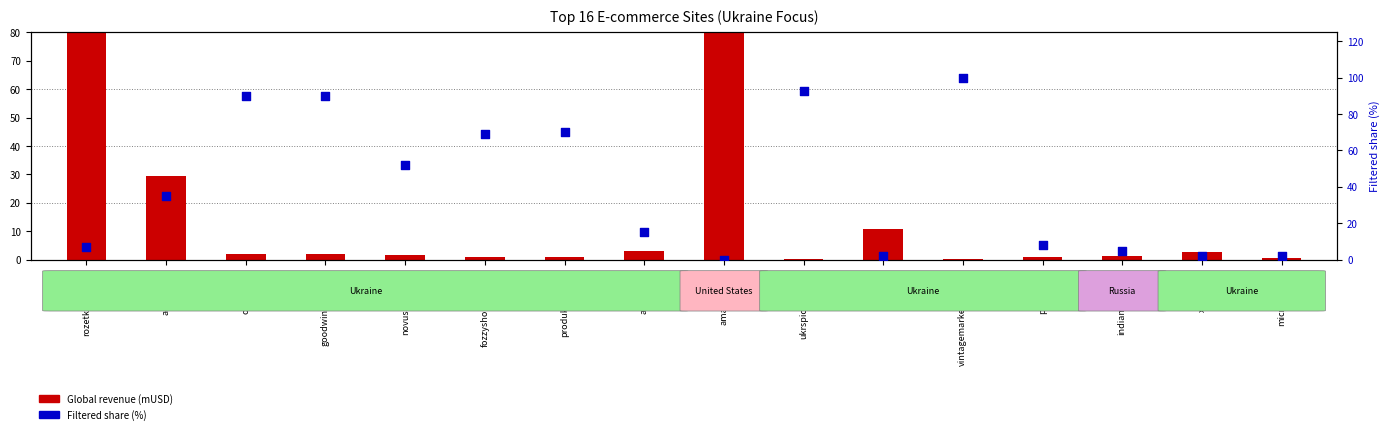

Is the value of Filtered share (%) at auchan.ua greater than the value of Global revenue (mUSD) at rozetka.com.ua?

No